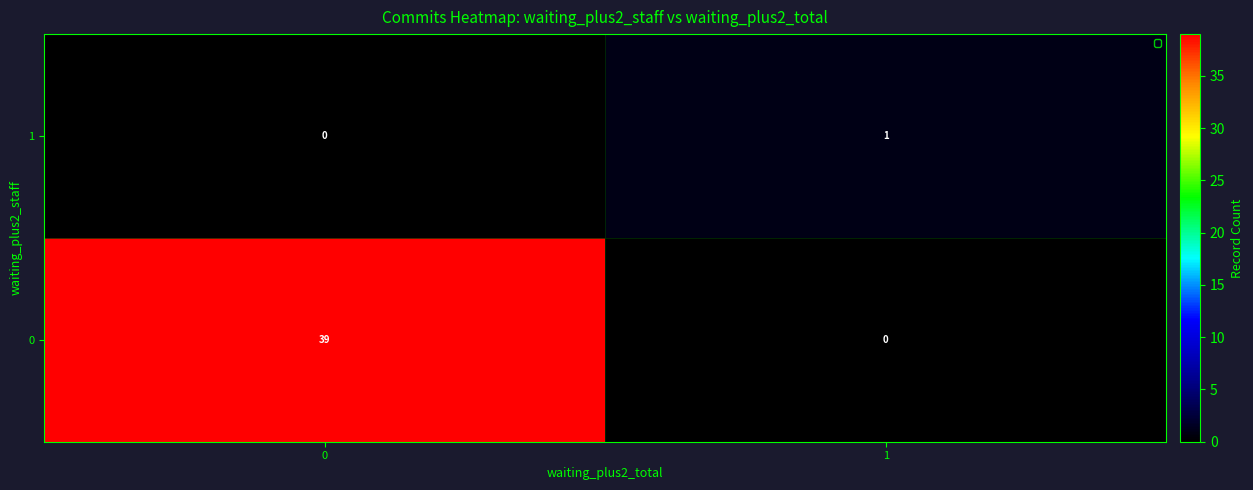

Which series has the largest total across all categories?

row_0